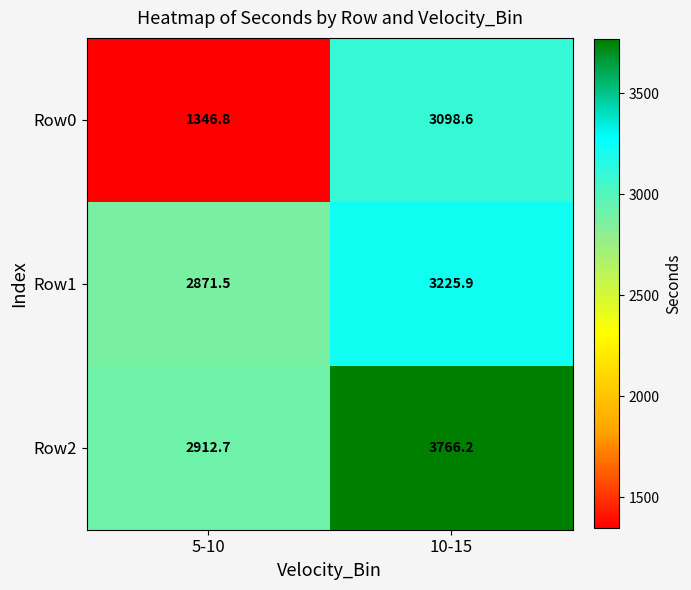

At which label does Row2 first exceed 3766?

10-15